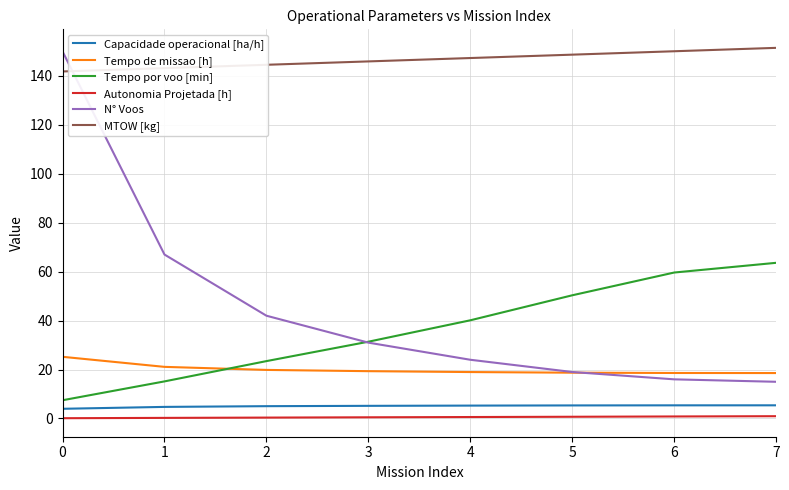

Which series has the largest total across all categories?

MTOW [kg]